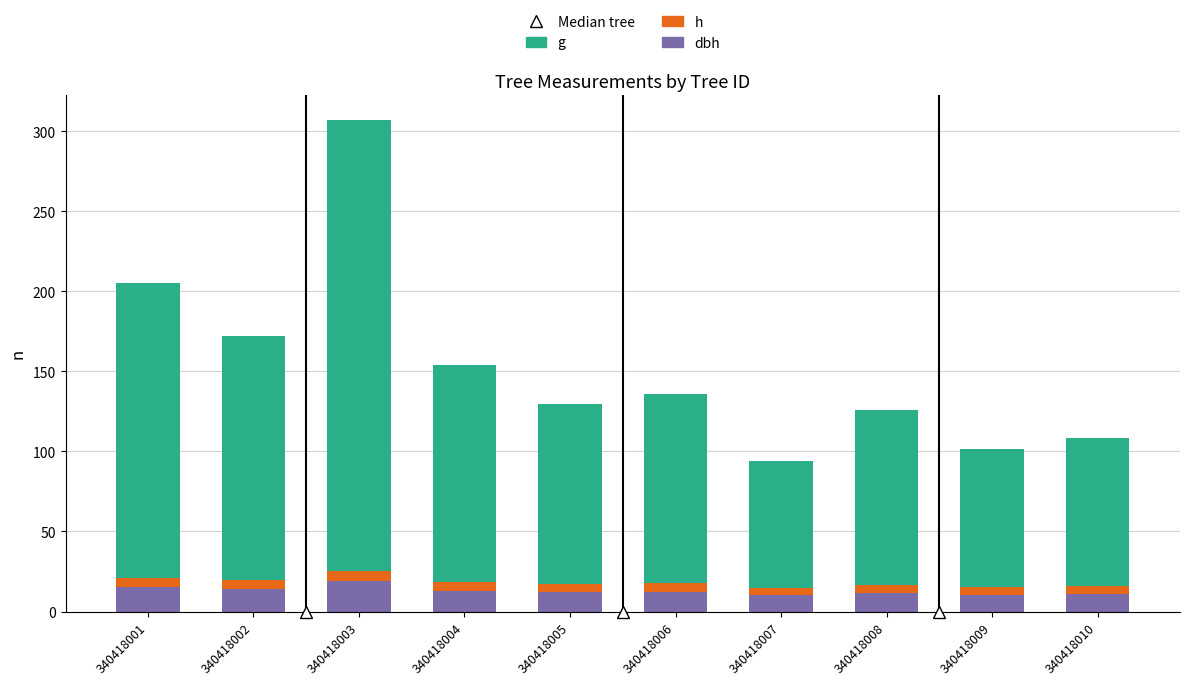

At which category is the sum across all series the highest?

340418003